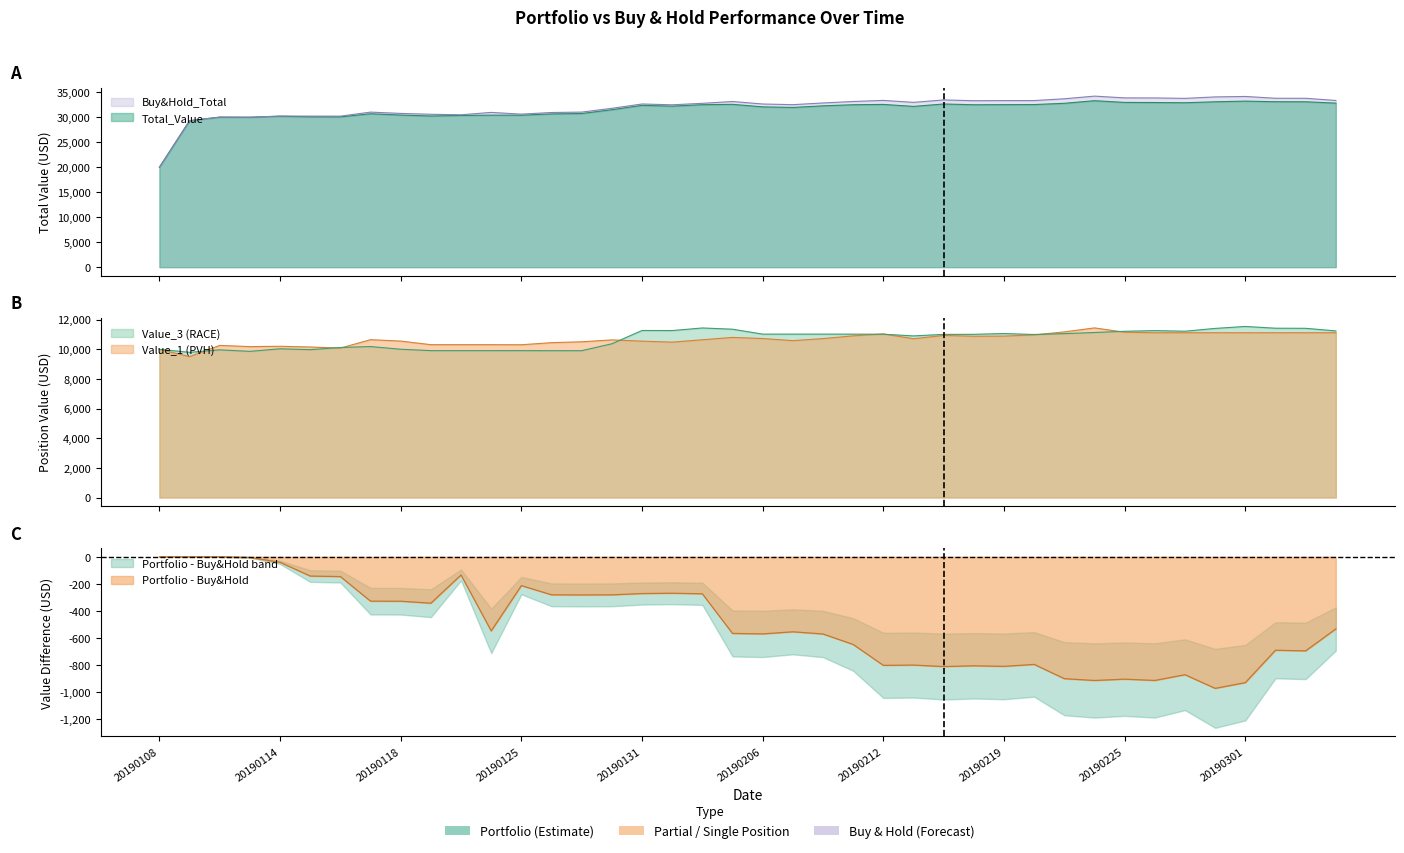

At which category is the sum across all series the highest?

20190222